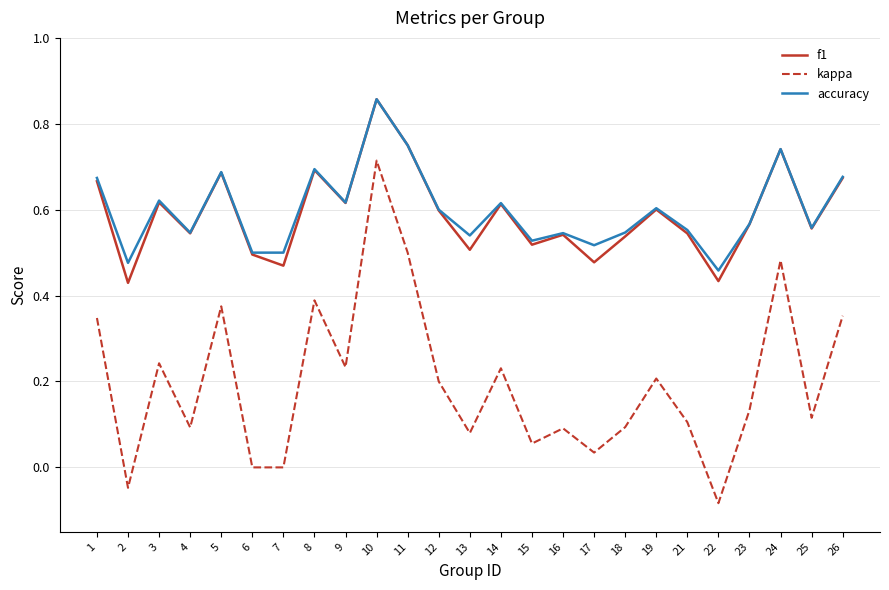

What is the total value across all series at 14?

1.5